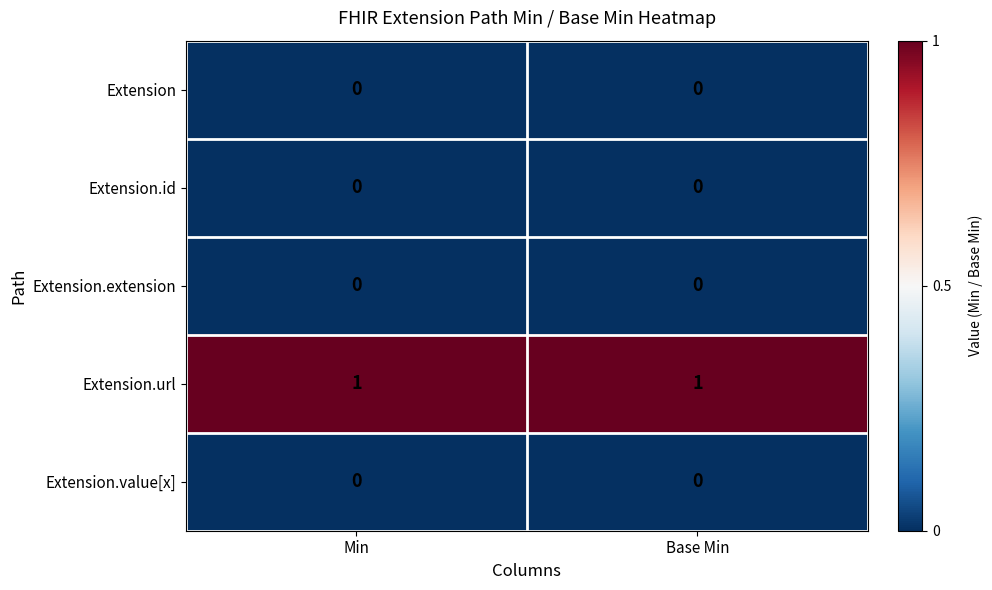

True or false: Extension.extension has a value of 0 at Min.

True